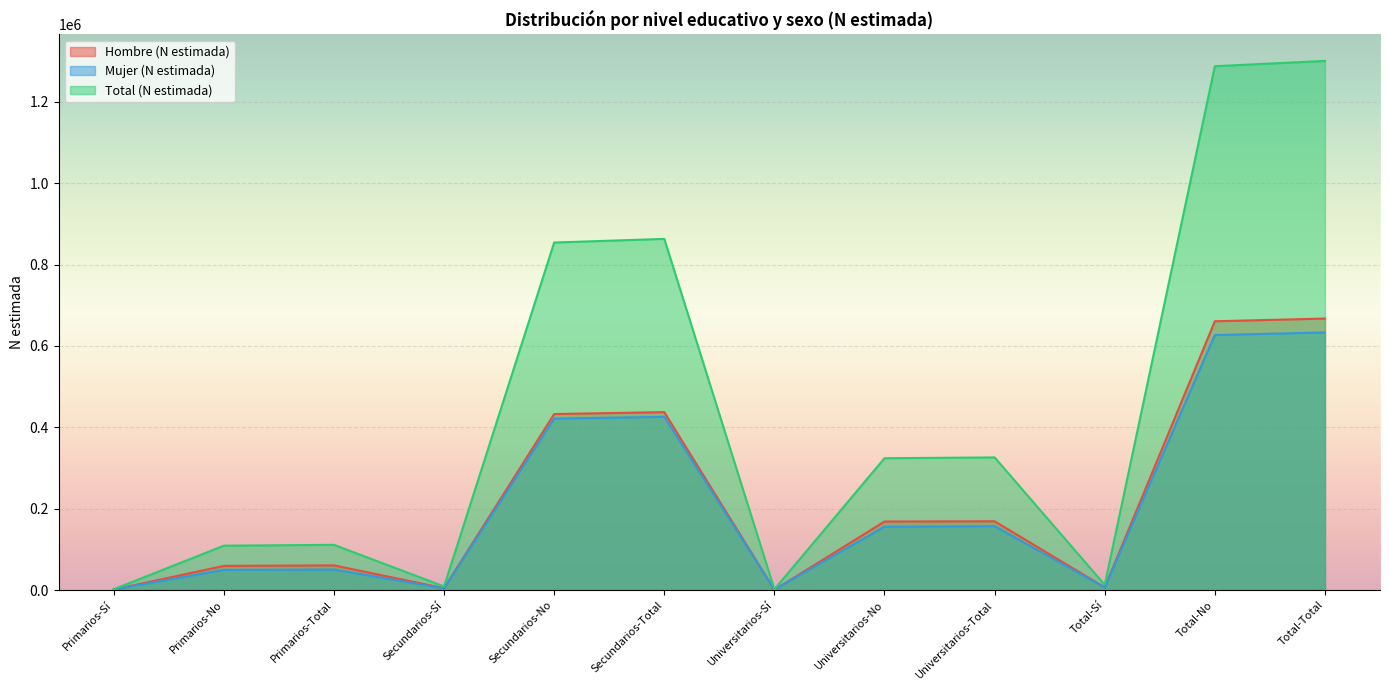

At how many categories does at least one series exceed 850743?

4